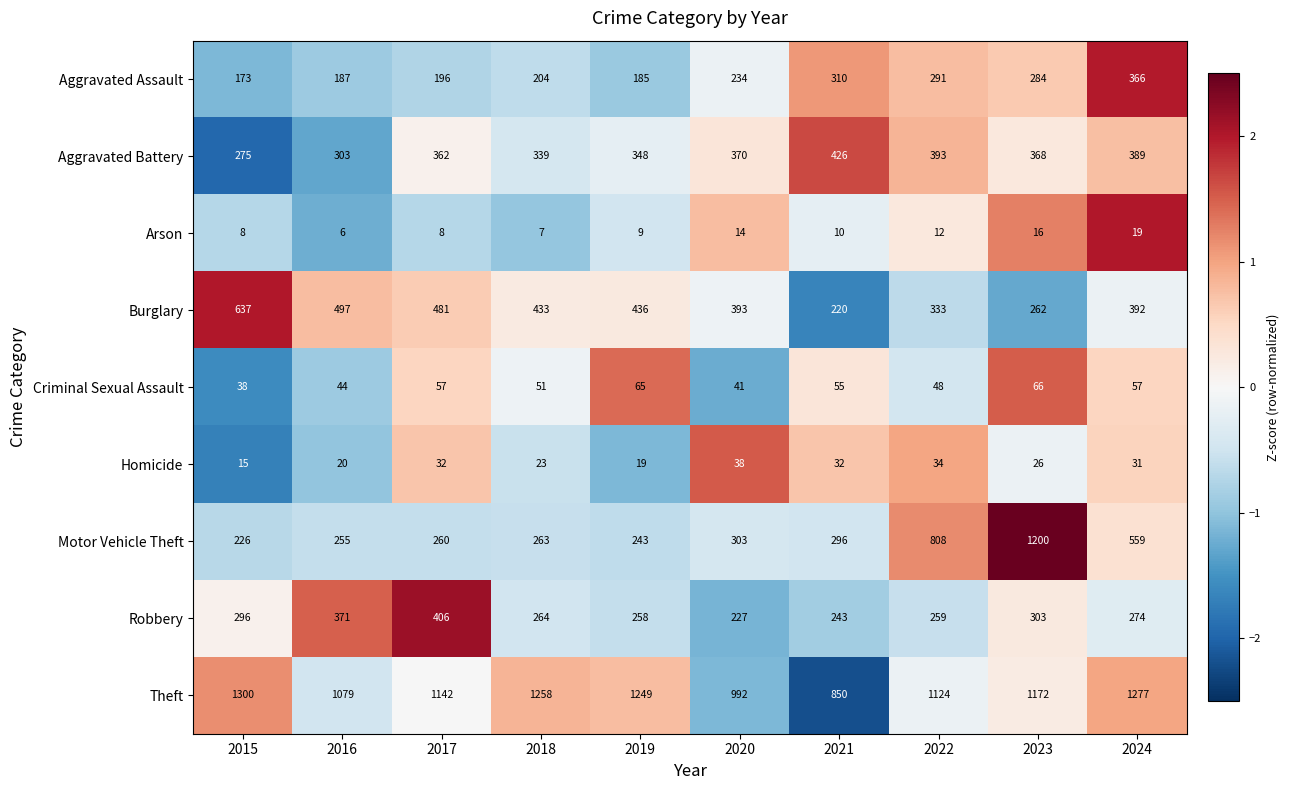

At which label does Arson reach its peak?

2024